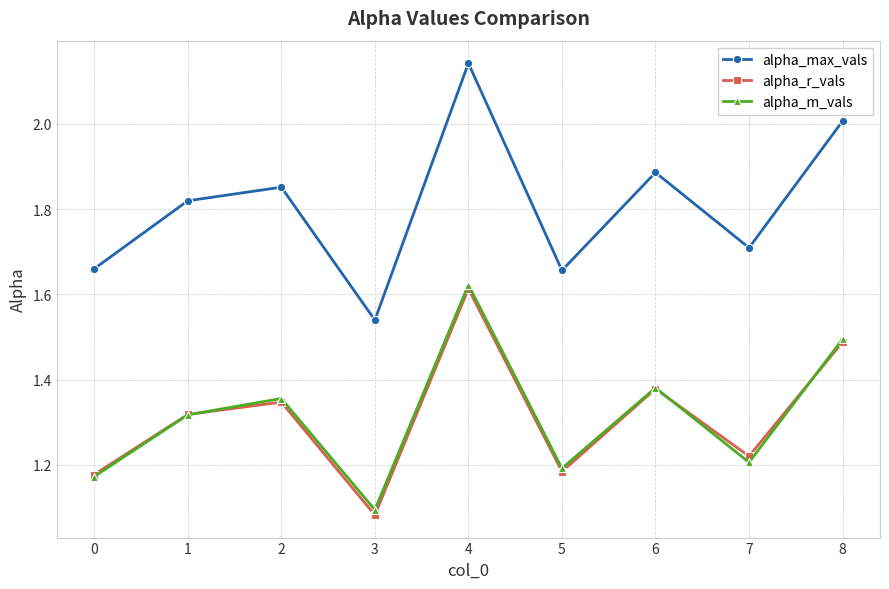

The value of alpha_r_vals at 3 is 0.6. True or false?

False